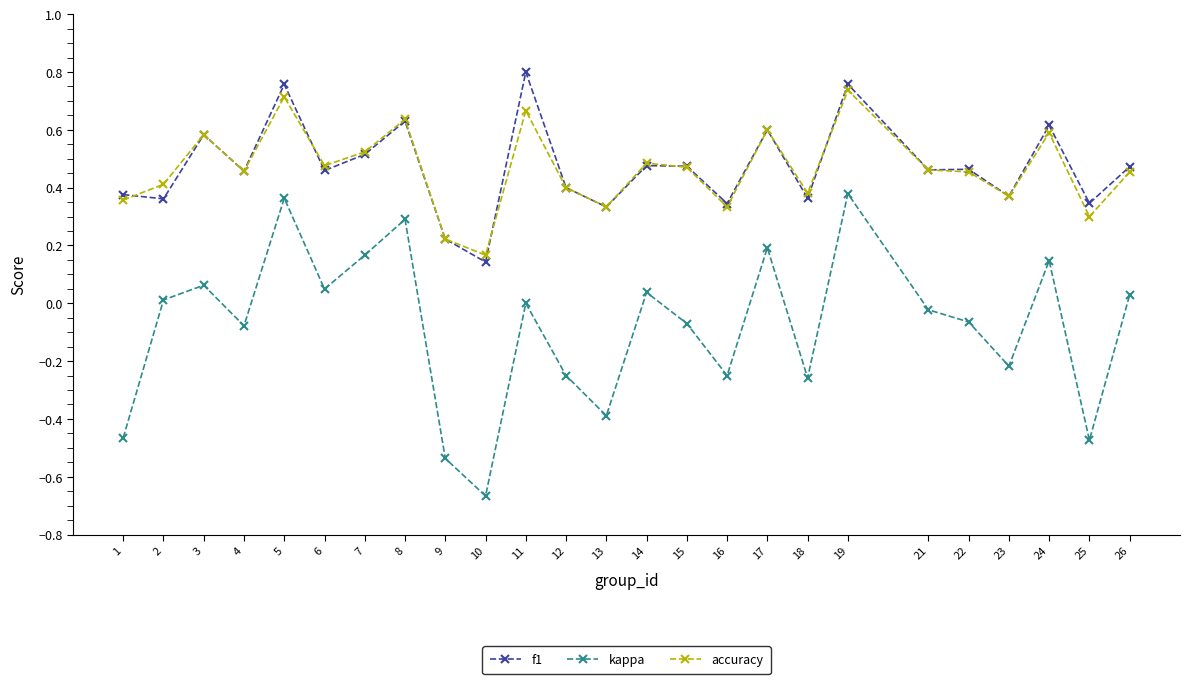

True or false: kappa and accuracy intersect in this chart.

False